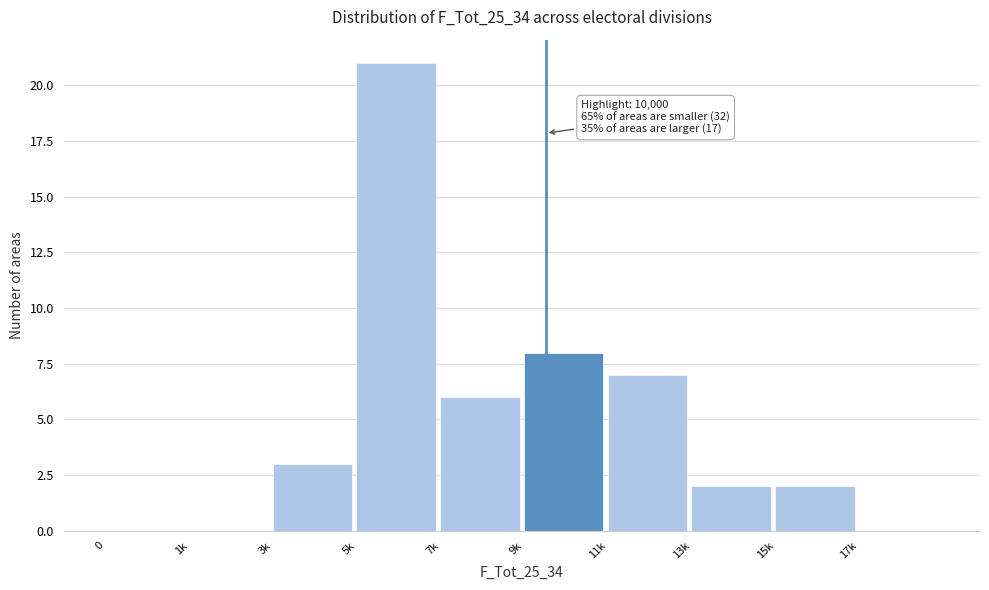

Reading right to left, what are all the values shown in this chart?

17k=0	15k=2	13k=2	11k=7	9k=8	7k=6	5k=21	3k=3	1k=0	0=0